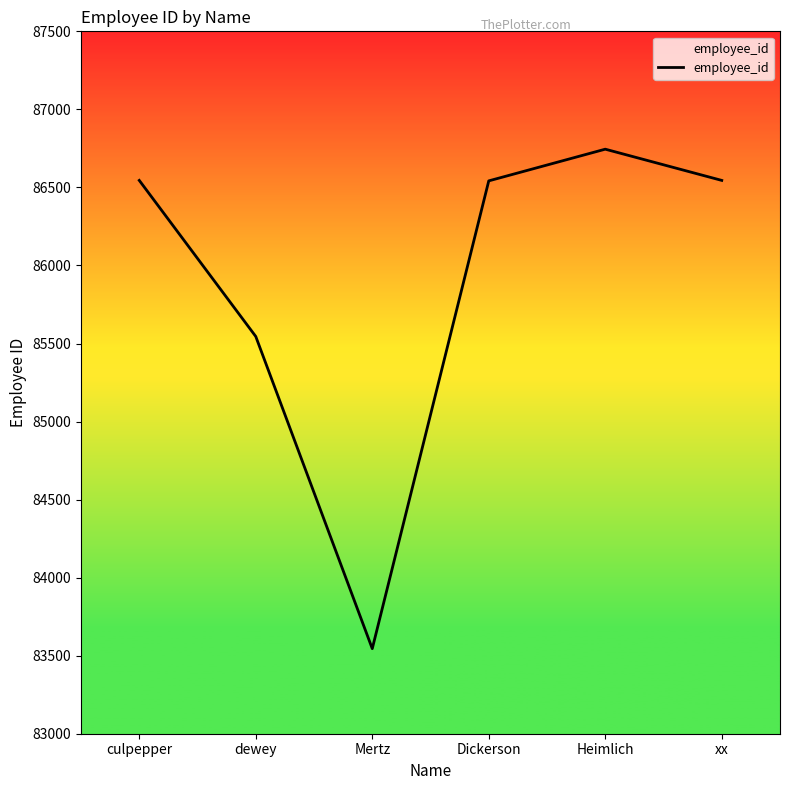

Which has a higher value, Dickerson or Mertz?

Dickerson